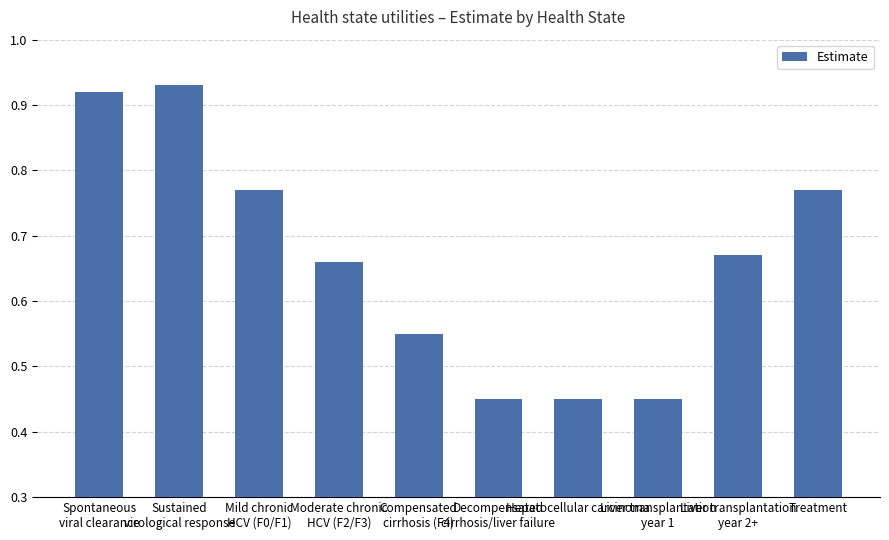

What position from the left is Sustained
virological response?

2